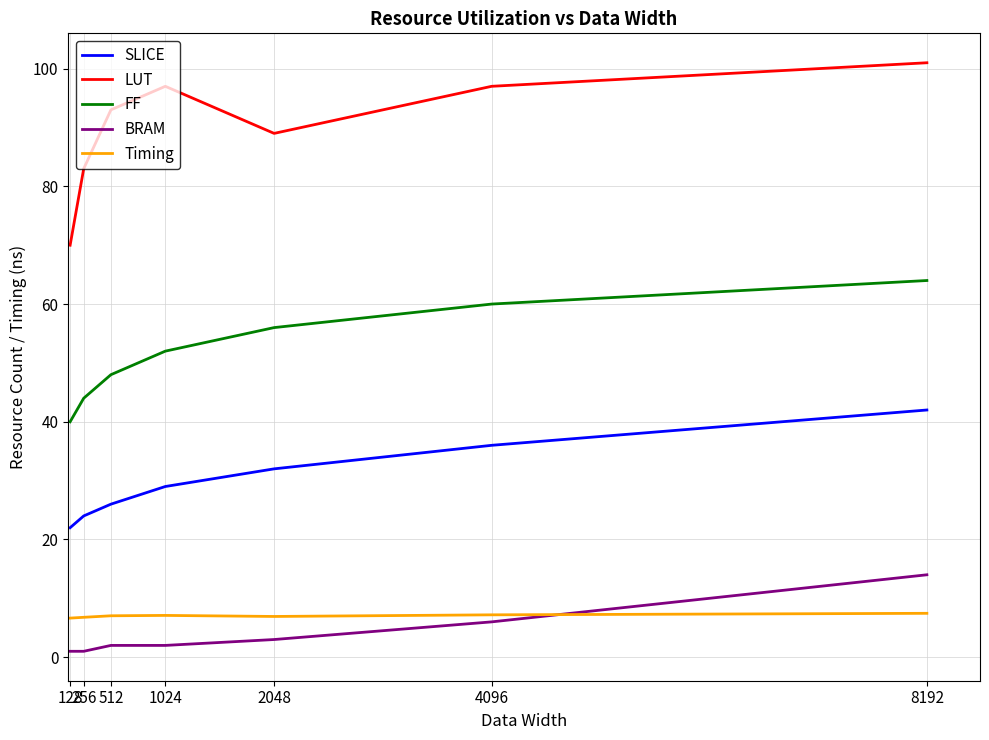

What is the difference between the highest and lowest values at 256?

82.0